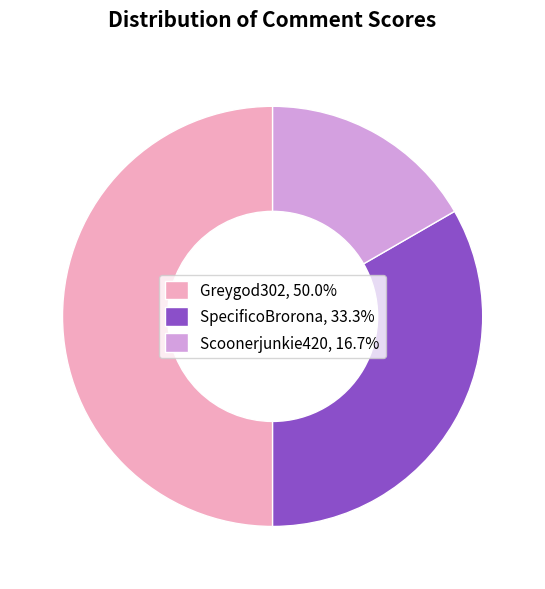

Which slice is the smallest?

Scoonerjunkie420